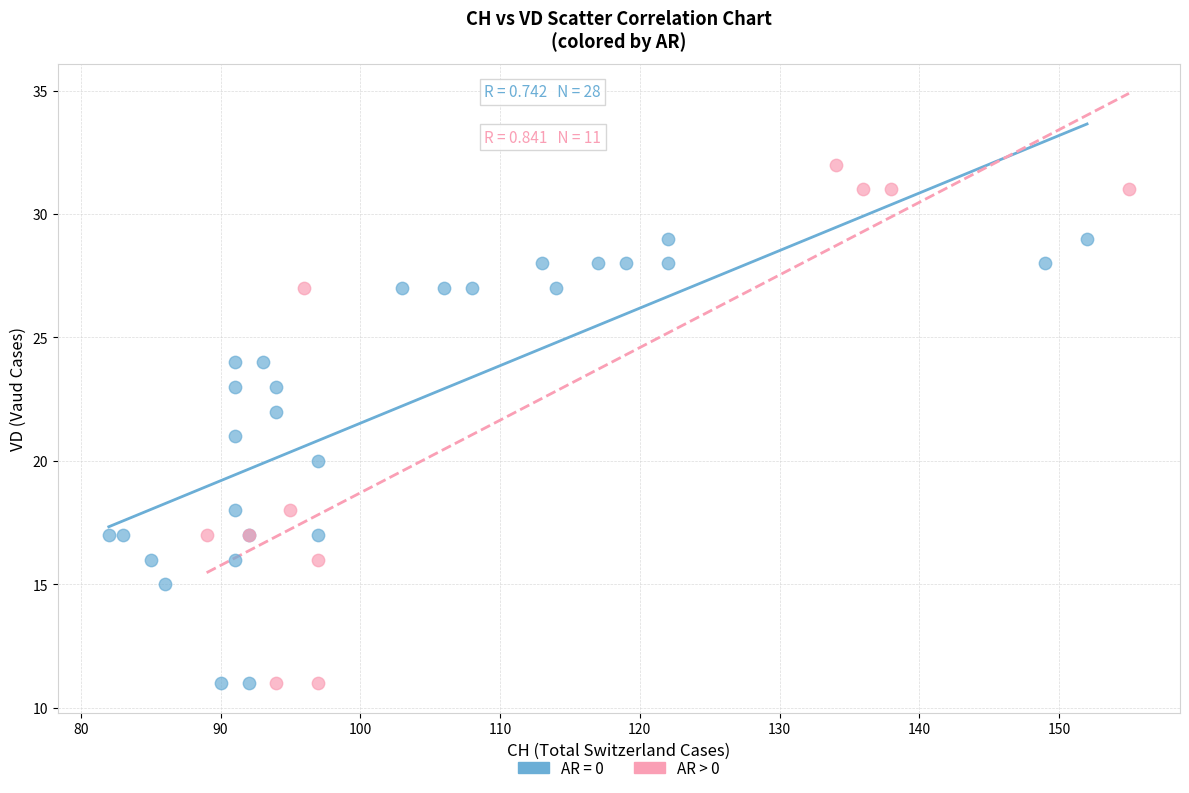

Which series contains the highest Y value?

AR > 0